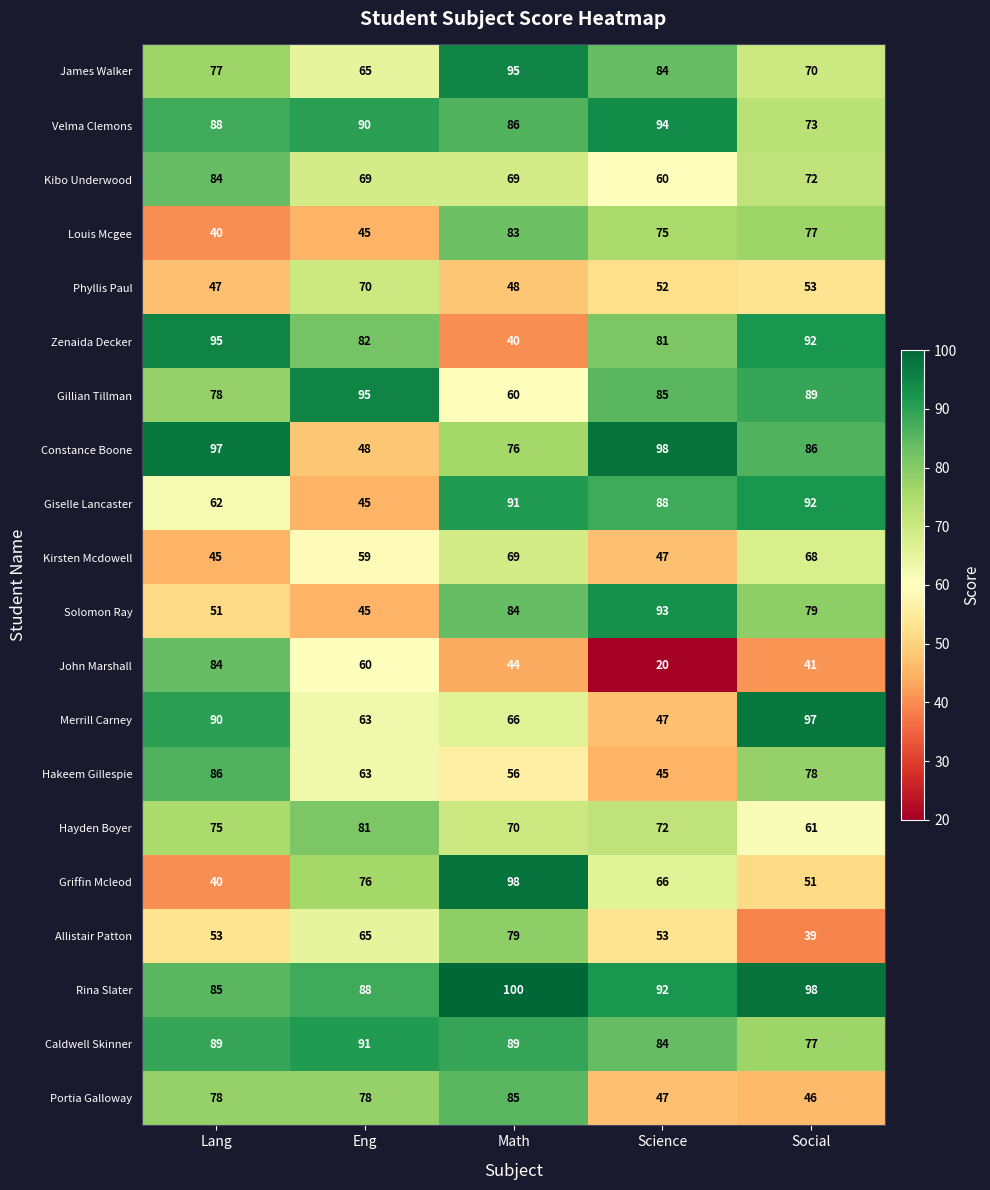

How many distinct data groups are displayed?

20